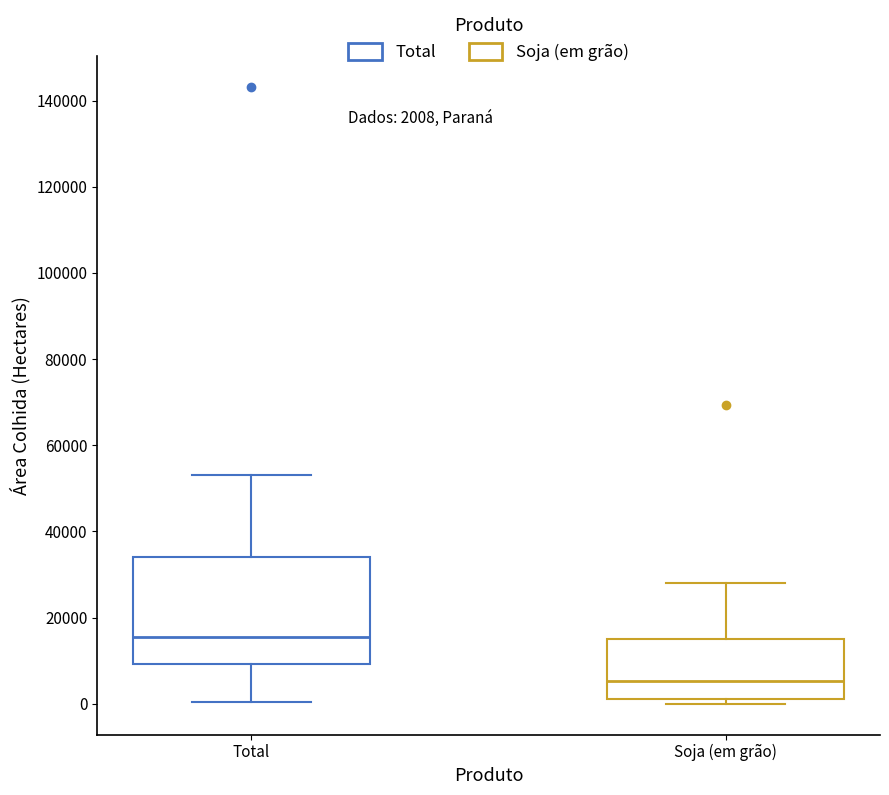

Which box has the lowest median line?

Soja (em grão)